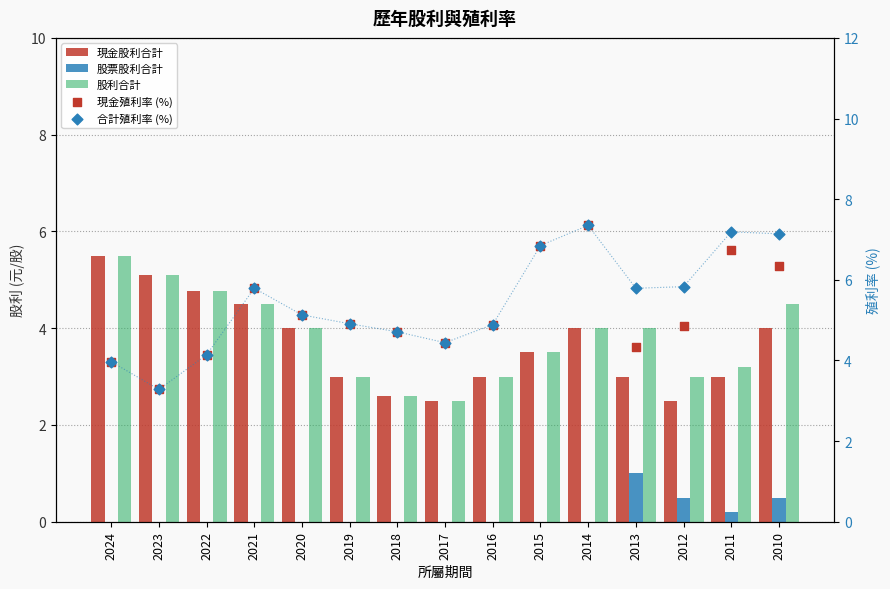

At which category is the sum across all series the highest?

2014